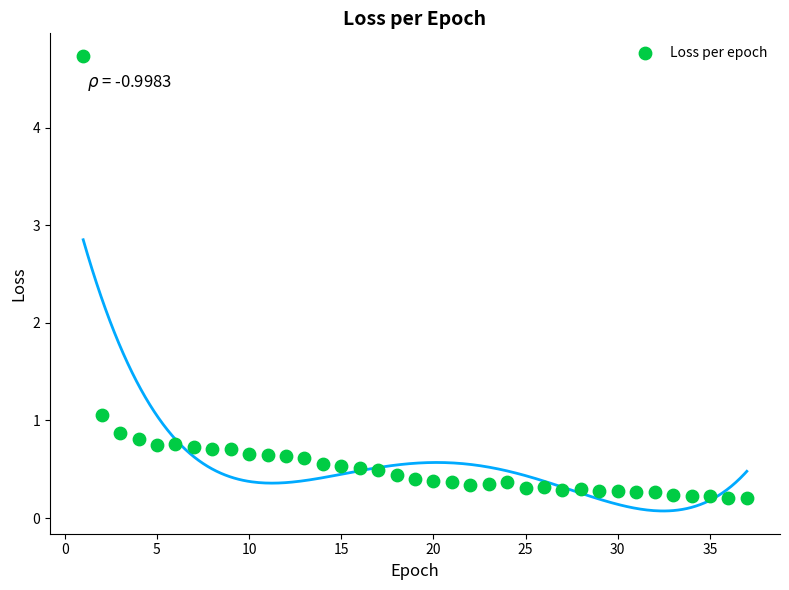

What is the range of X values (max minus min)?

36.0